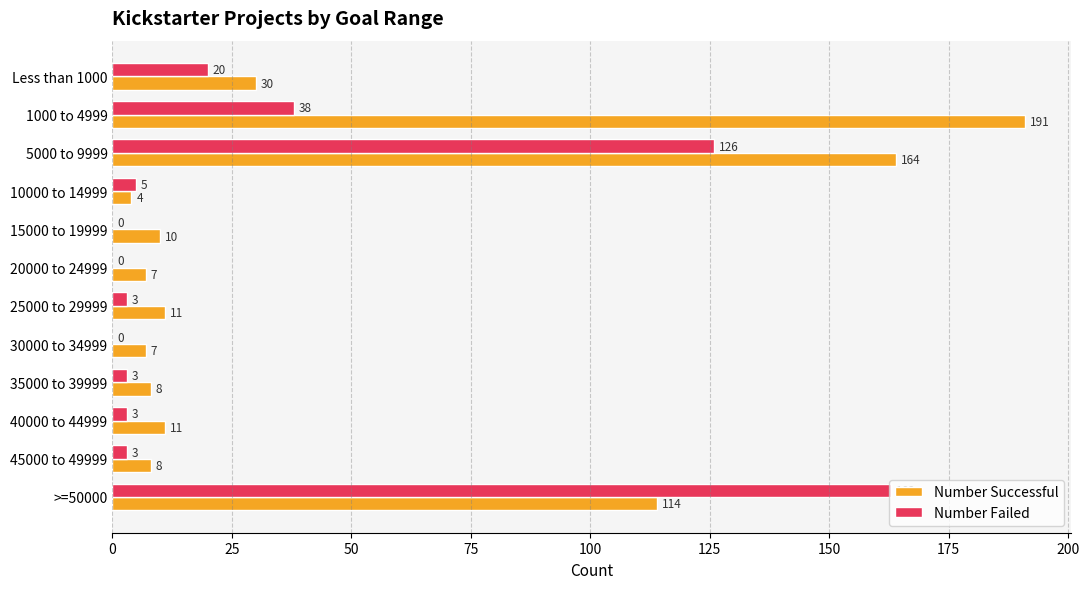

At which label does Number Failed reach its peak?

>=50000